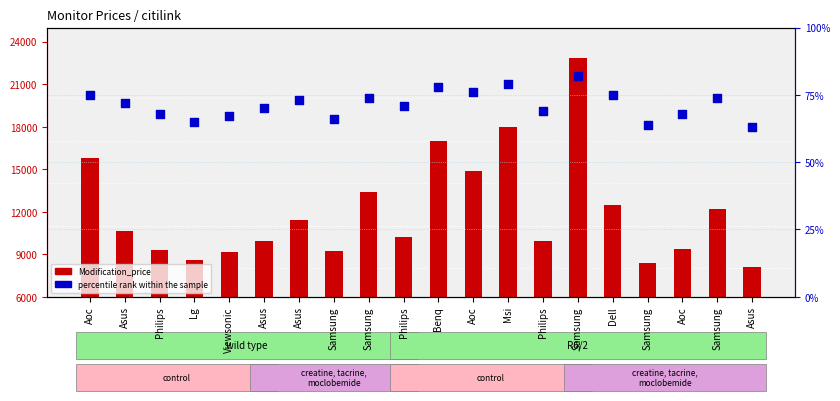

What are all the series names shown in the legend?

Modification_price, percentile rank within the sample